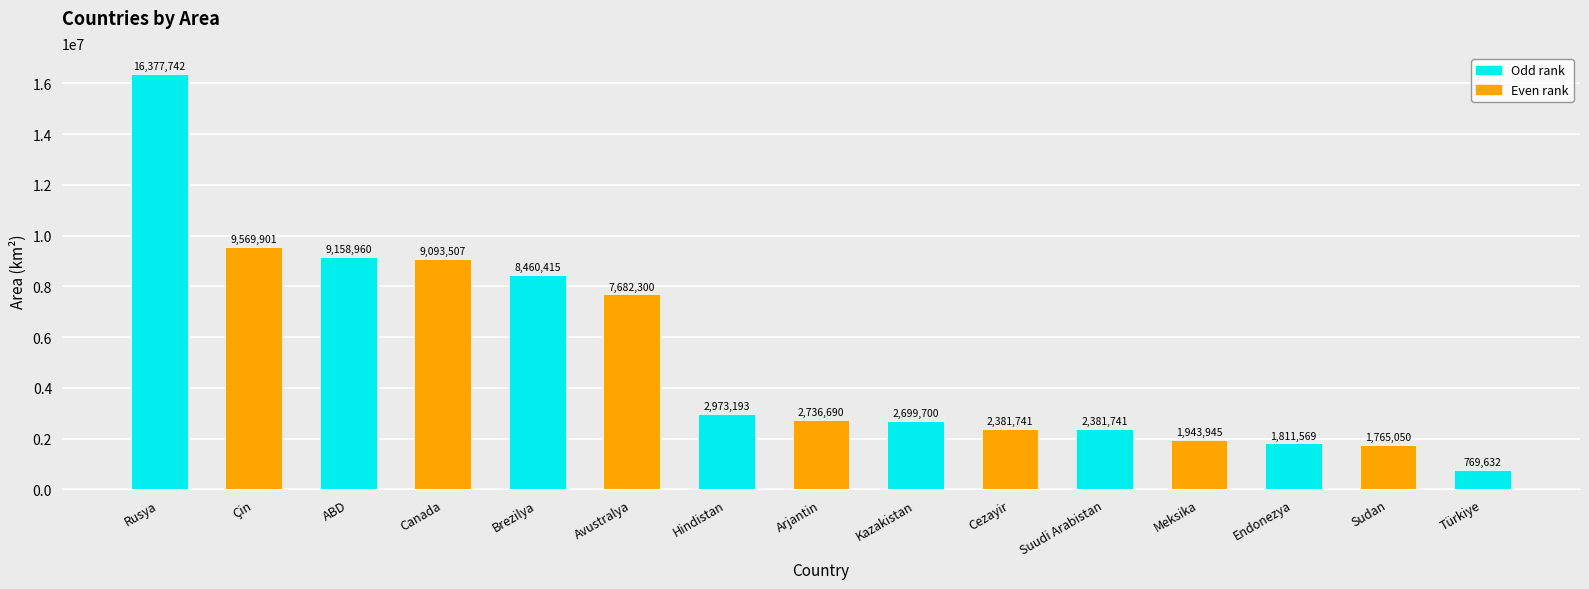

What is the value of the 12th bar from the left?

1943945